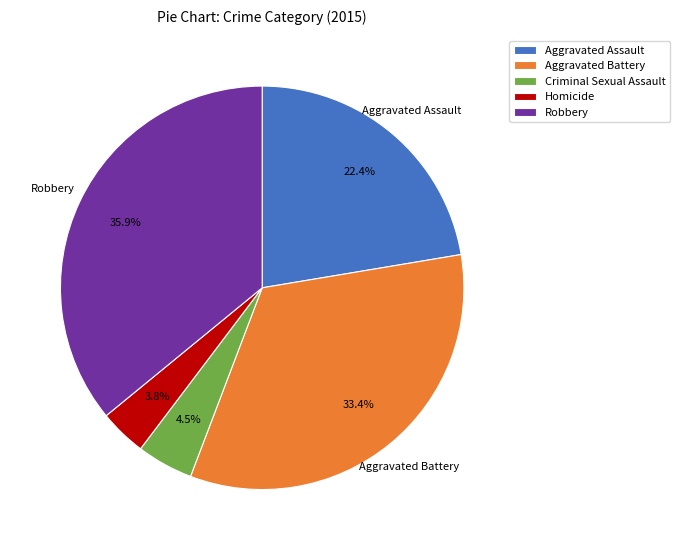

Is there any slice that represents more than half of the pie?

No